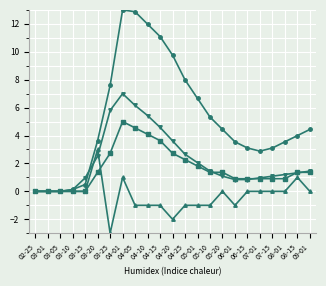

How many series are shown in this chart?

4